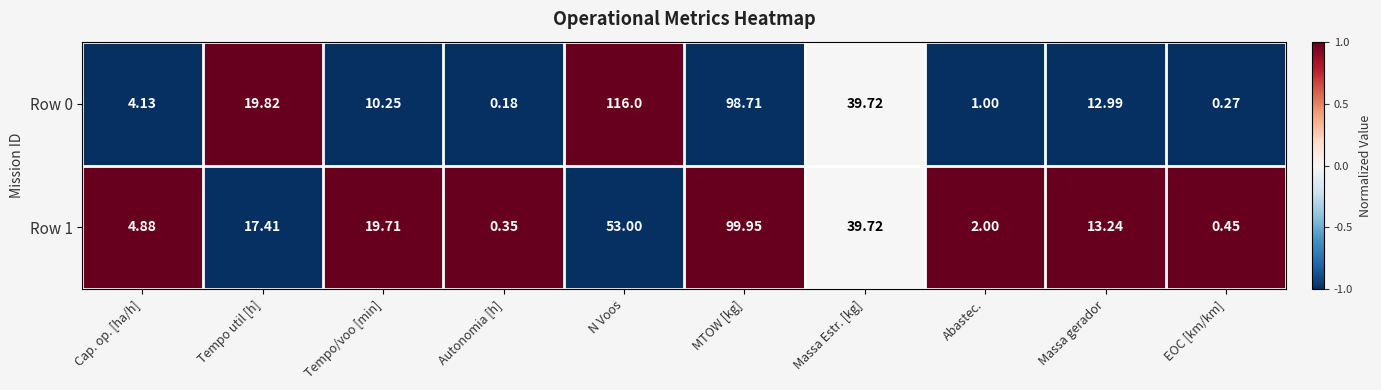

How many values in the Row 0 series are below 12?

5